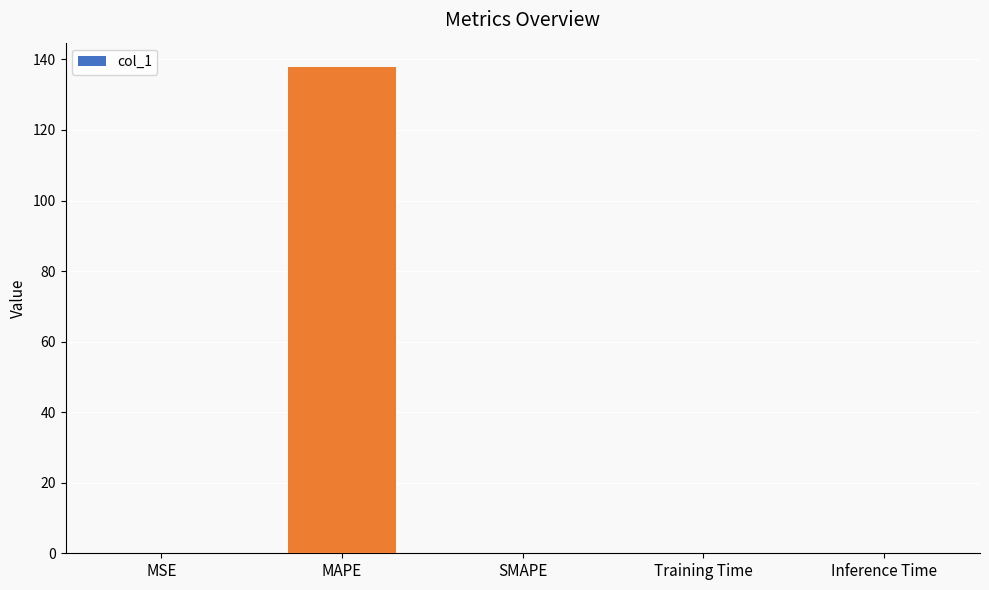

Between MAPE and MSE, which is larger?

MAPE